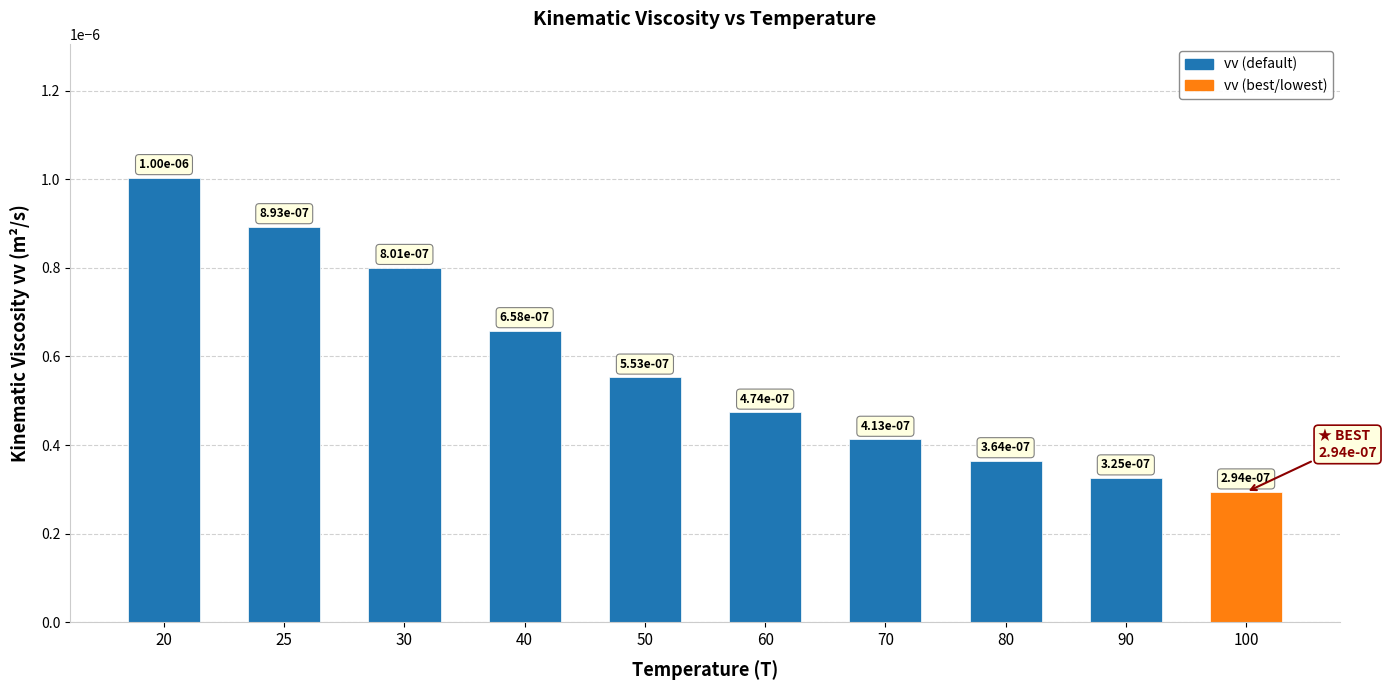

At which label is the value closest to 0?

100